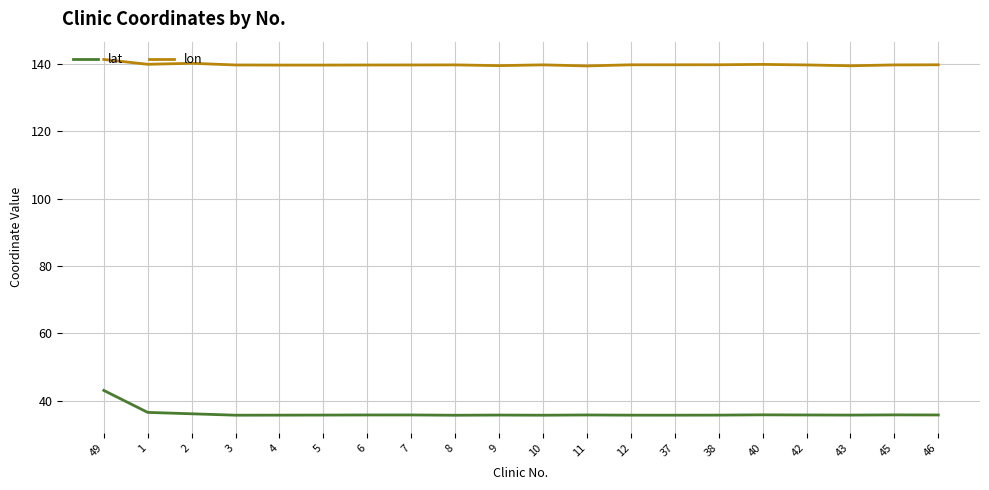

Which series has the largest range (max minus min)?

lat